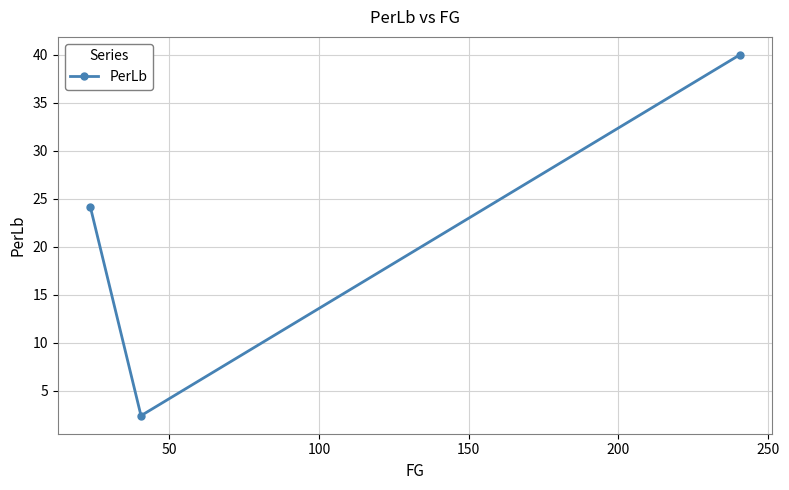

What is the average value?

22.2